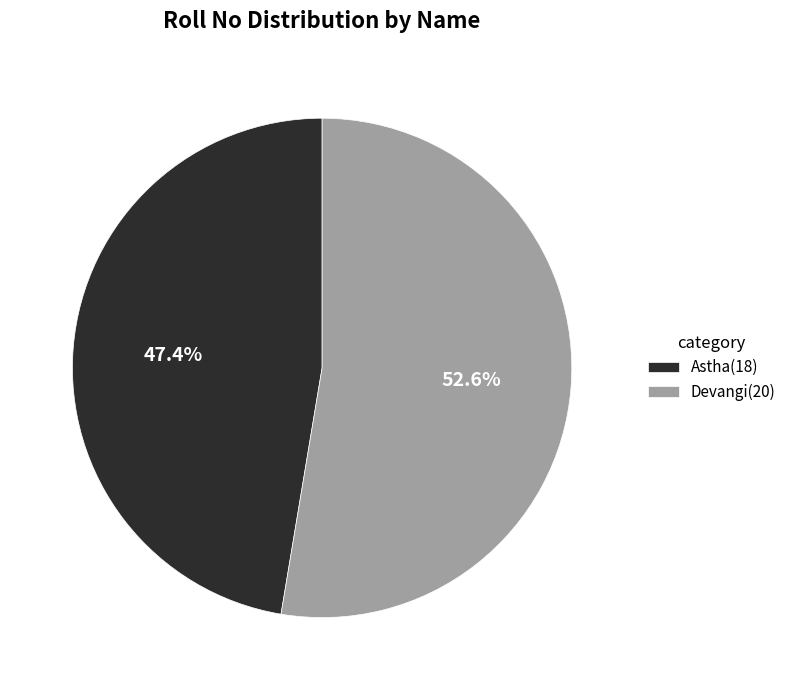

Does Devangi represent more than half of the total?

Yes